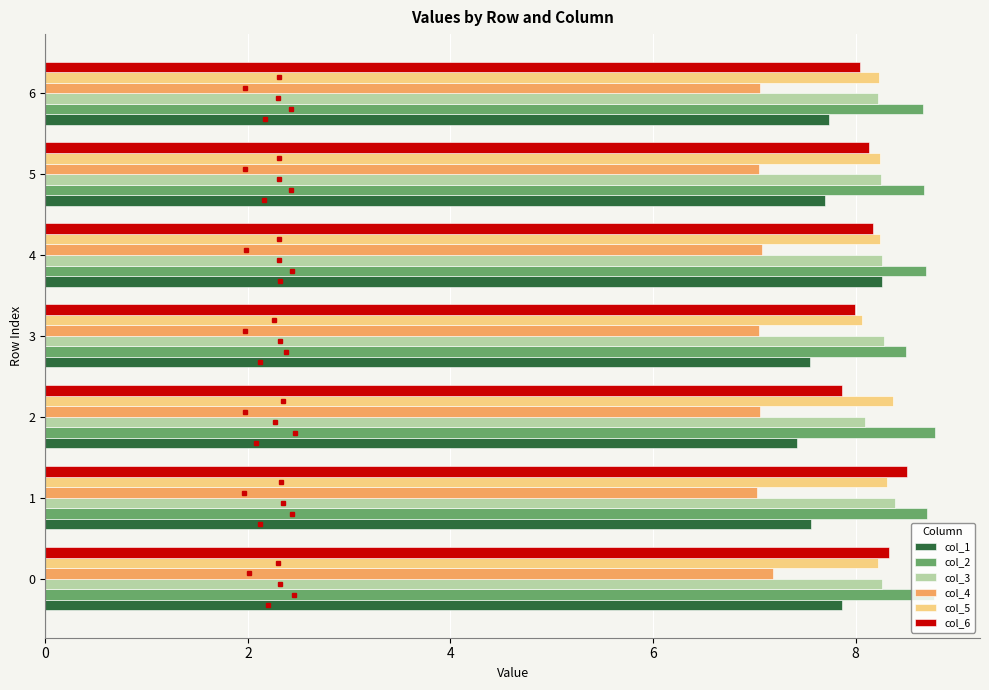

What is the highest value of the col_5 series?

8.4